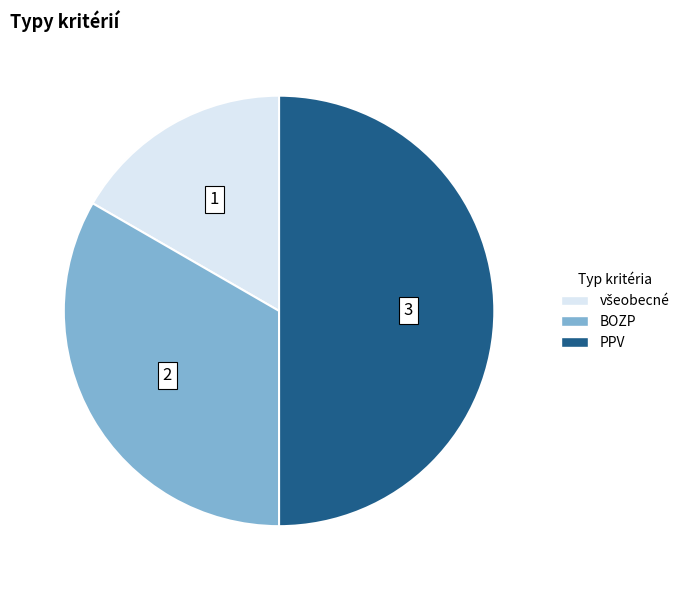

What is the ratio of the value at BOZP to the value at PPV?

0.7